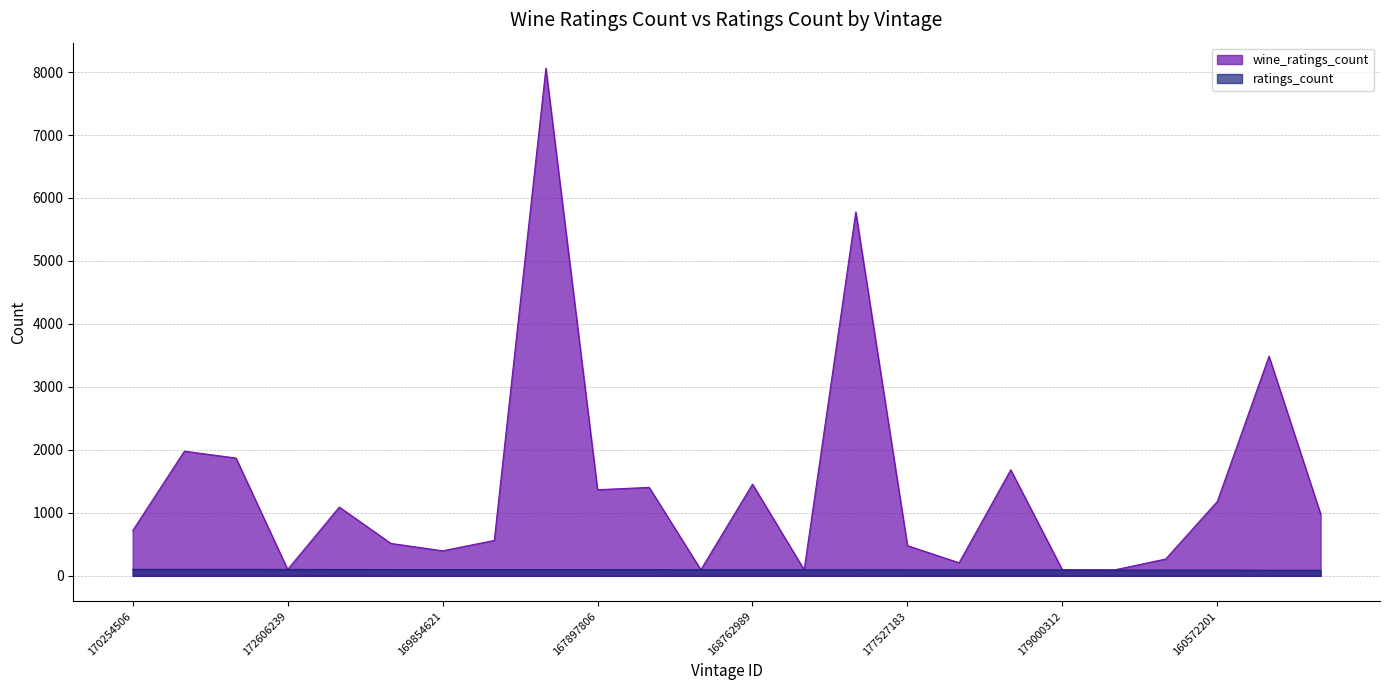

What is the greatest value displayed?

8063